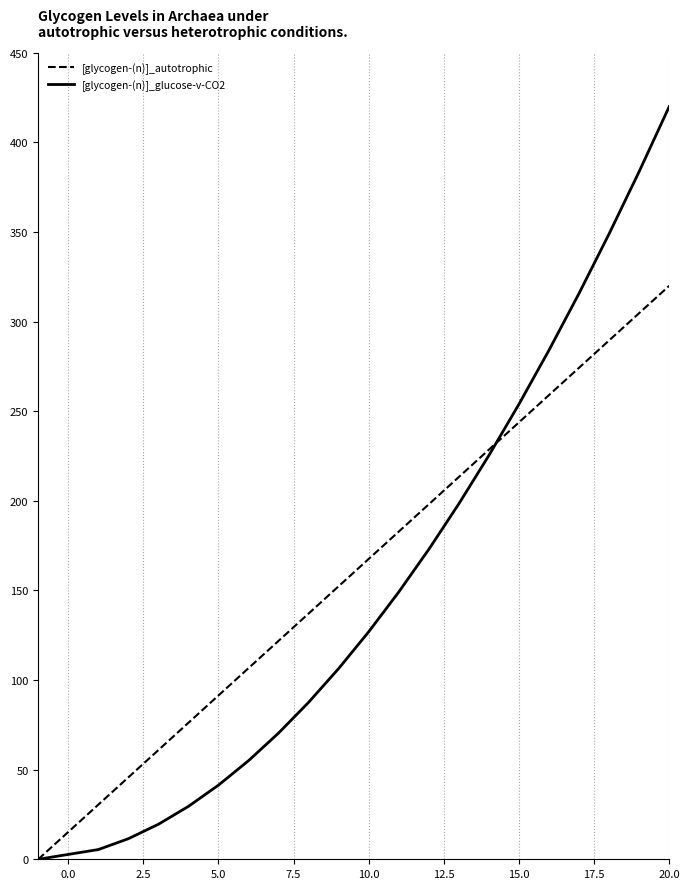

List the series in order of their overall mean, lowest first.

[glycogen-(n)]_glucose-v-CO2, [glycogen-(n)]_autotrophic